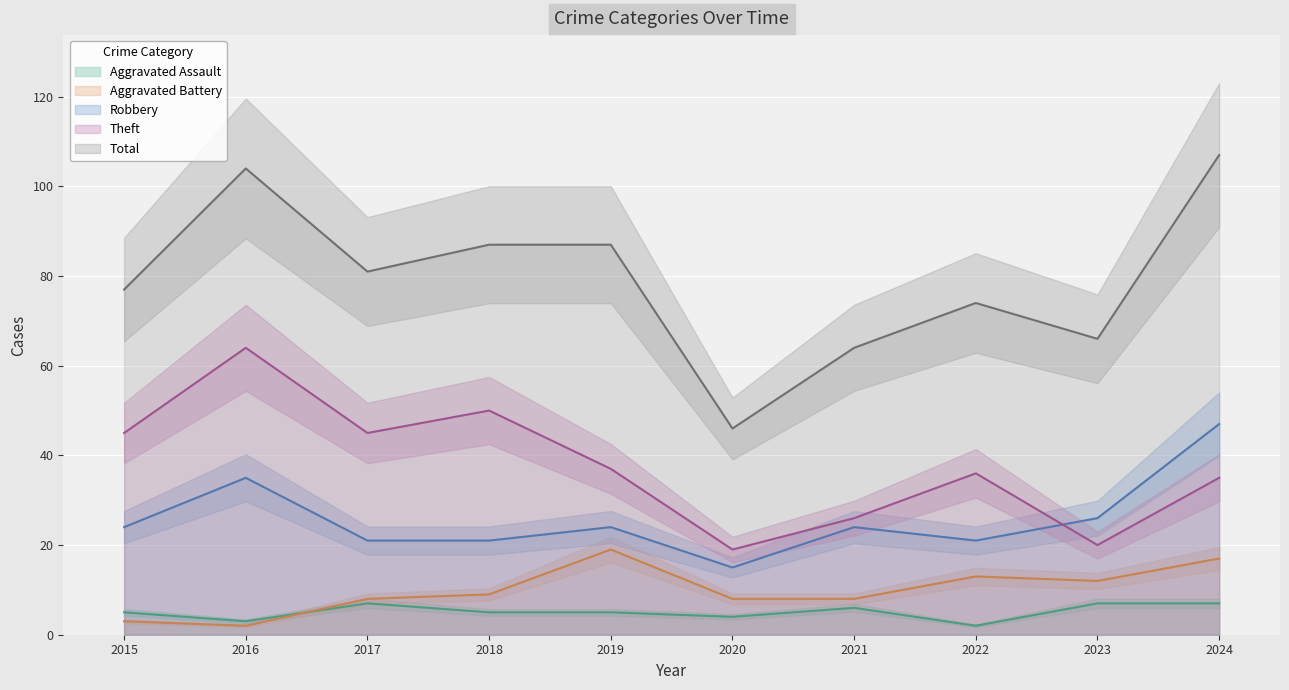

What is the sum of the Aggravated Assault values at 2022 and 2016?

5